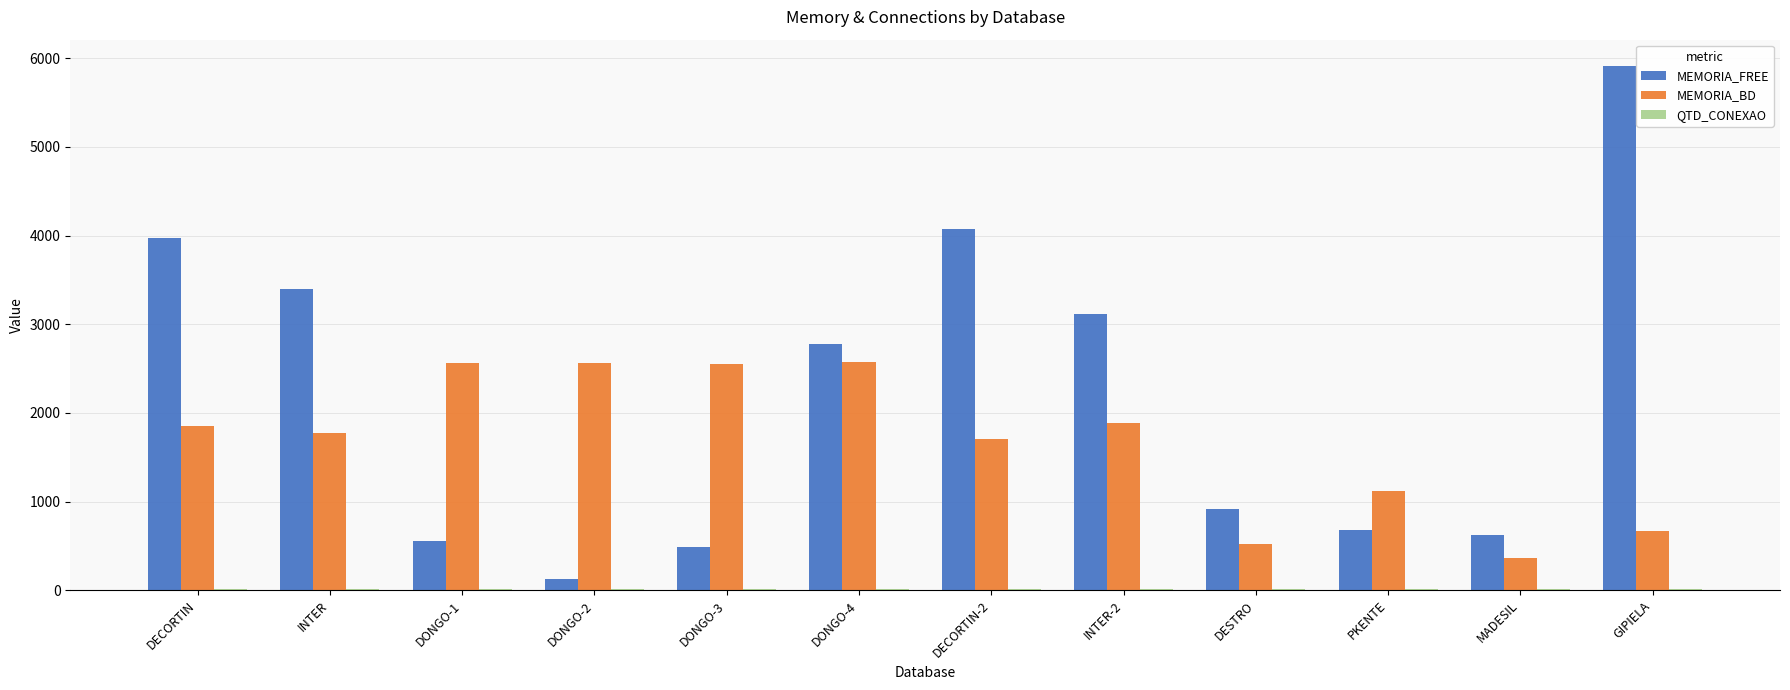

Between PKENTE and MADESIL, which series saw the biggest shift?

MEMORIA_BD